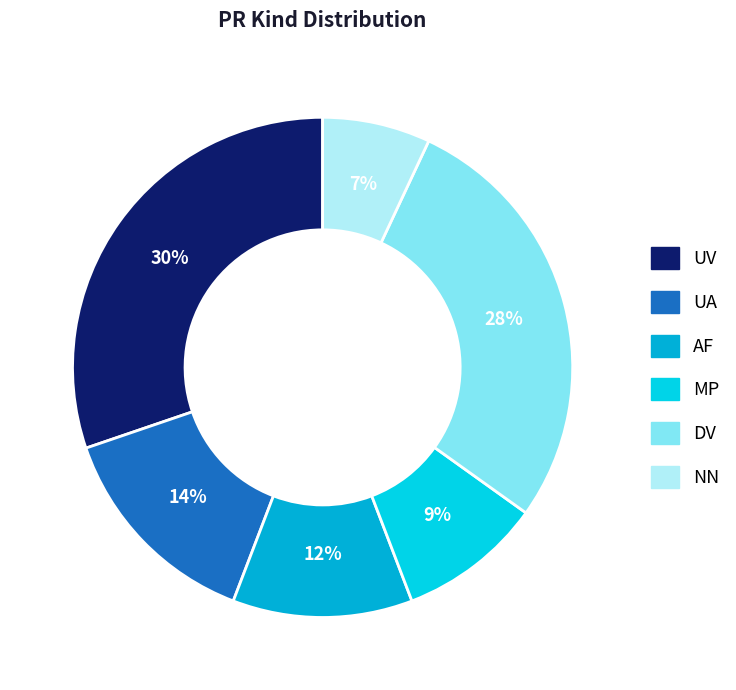

To the nearest percent, what is the difference between the NN and UV slice percentages?

23%